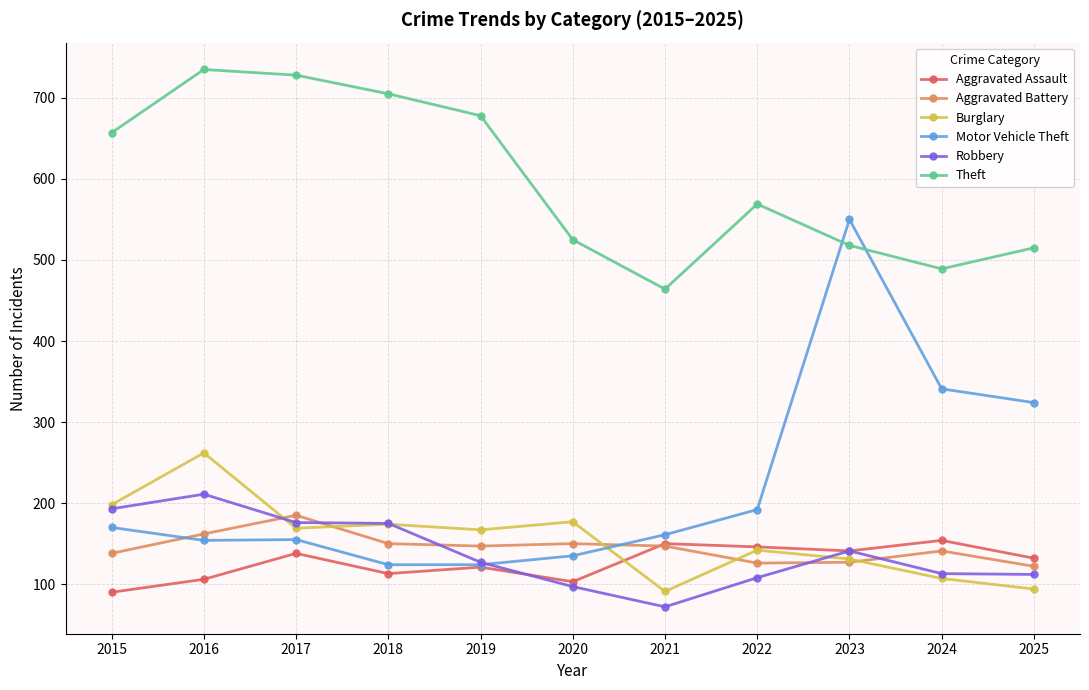

At which category does the chart reach its peak across all series?

2016